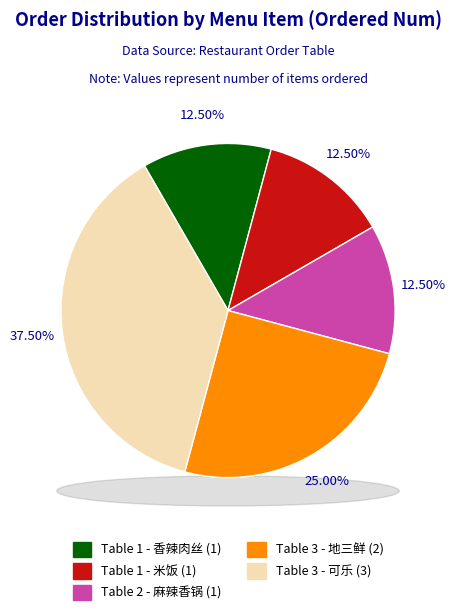

True or false: Table 3 - 地三鲜 accounts for 25% of the total.

True